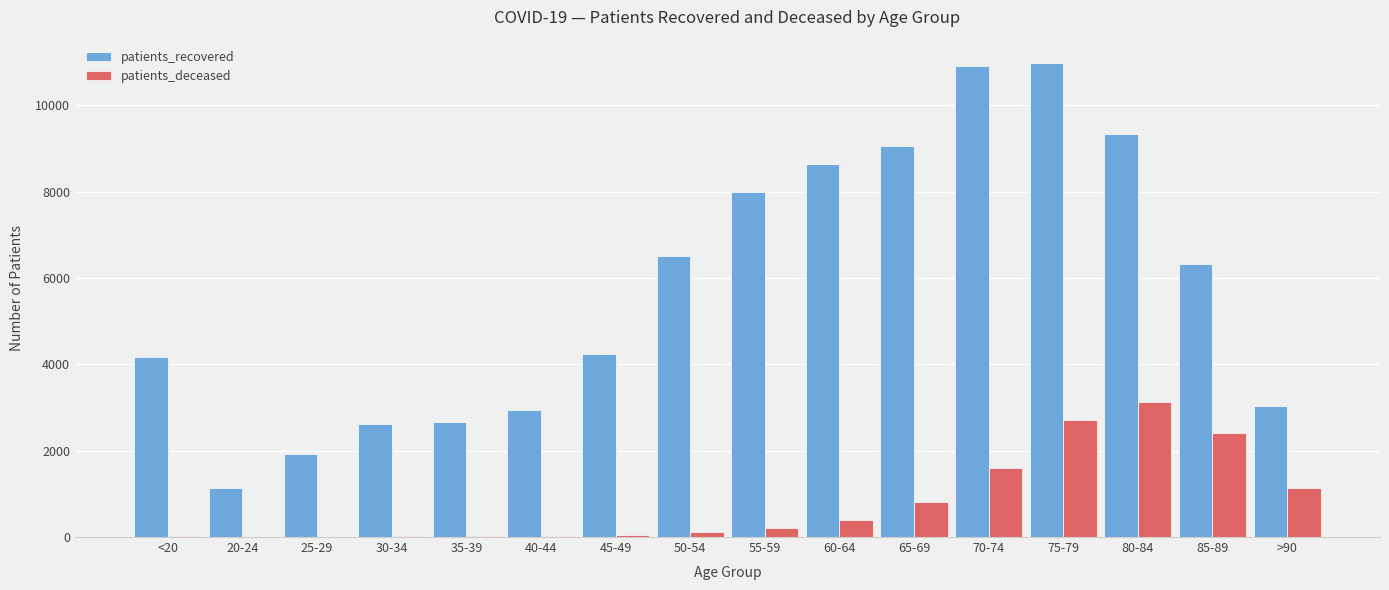

What is the sum of all patients_deceased values?

12631